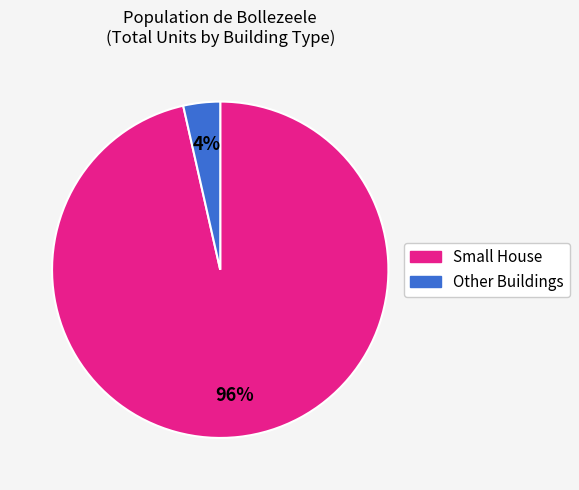

Does any single category account for the majority?

Yes